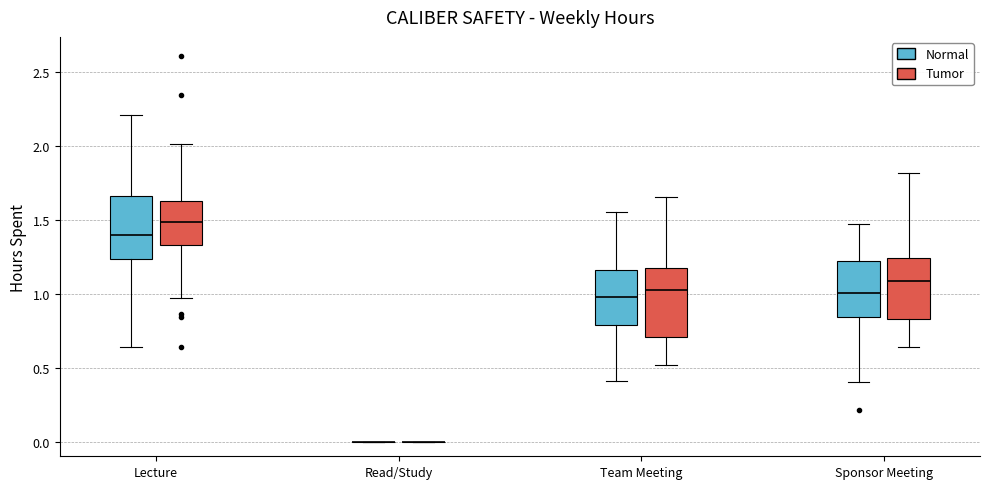

Reading left to right, read every box against the y-axis: the position of its median line, the range the box covers, and the ends of its whiskers. The values are not printed on the chart, so give them approximately, as read against the axis.

Lecture (Normal): median 1.40, box 1.25 to 1.65, whiskers 0.65 to 2.20
Lecture (Tumor): median 1.50, box 1.35 to 1.65, whiskers 0.95 to 2.00
Read/Study (Normal): box collapsed to a line at 0.00, whiskers 0.00 to 0.00
Read/Study (Tumor): box collapsed to a line at 0.00, whiskers 0.00 to 0.00
Team Meeting (Normal): median 1.00, box 0.80 to 1.15, whiskers 0.40 to 1.55
Team Meeting (Tumor): median 1.05, box 0.70 to 1.15, whiskers 0.50 to 1.65
Sponsor Meeting (Normal): median 1.00, box 0.85 to 1.20, whiskers 0.40 to 1.45
Sponsor Meeting (Tumor): median 1.10, box 0.85 to 1.25, whiskers 0.65 to 1.80